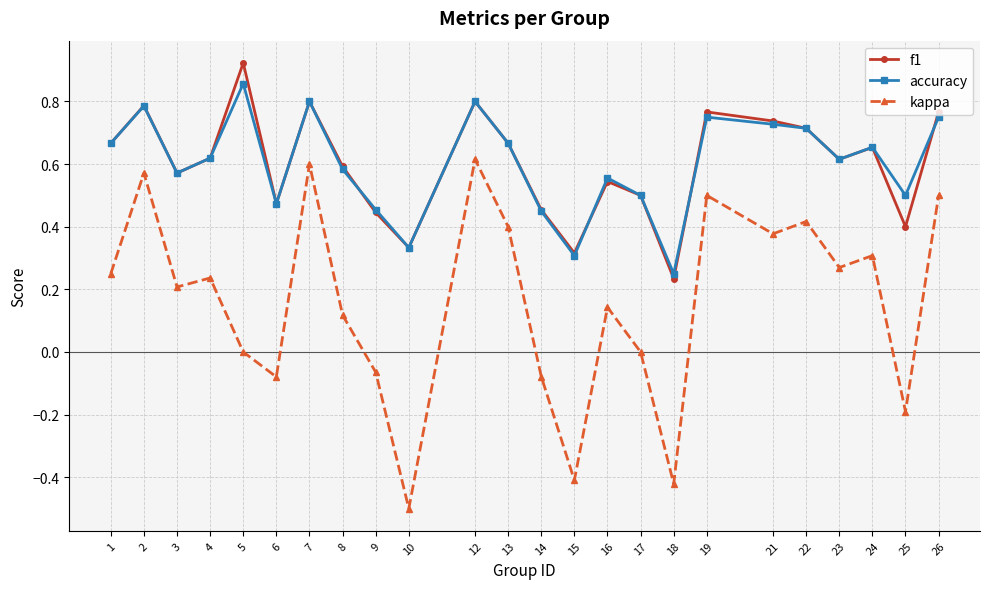

Which series has the widest spread of values?

kappa